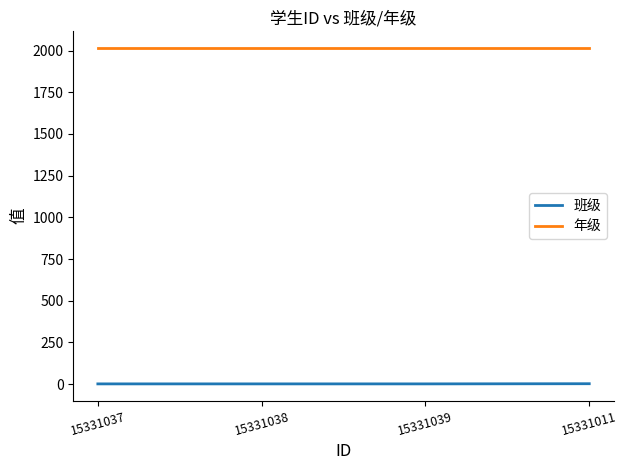

What is the sum of all 年级 values?

8060